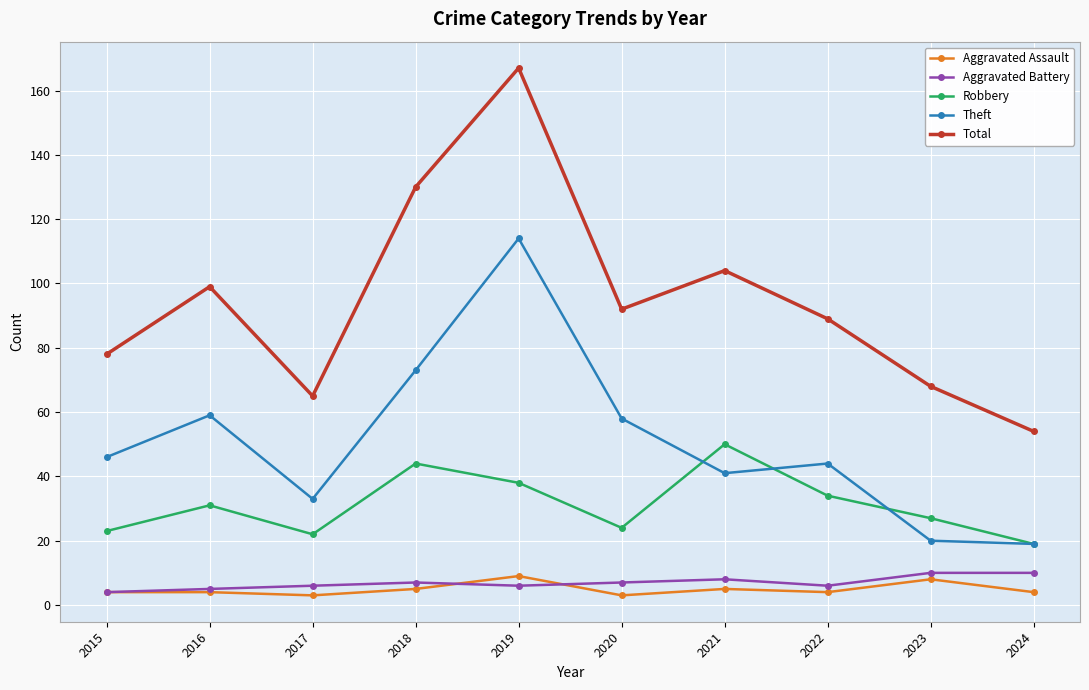

What is the total value across all series at 2019?

334